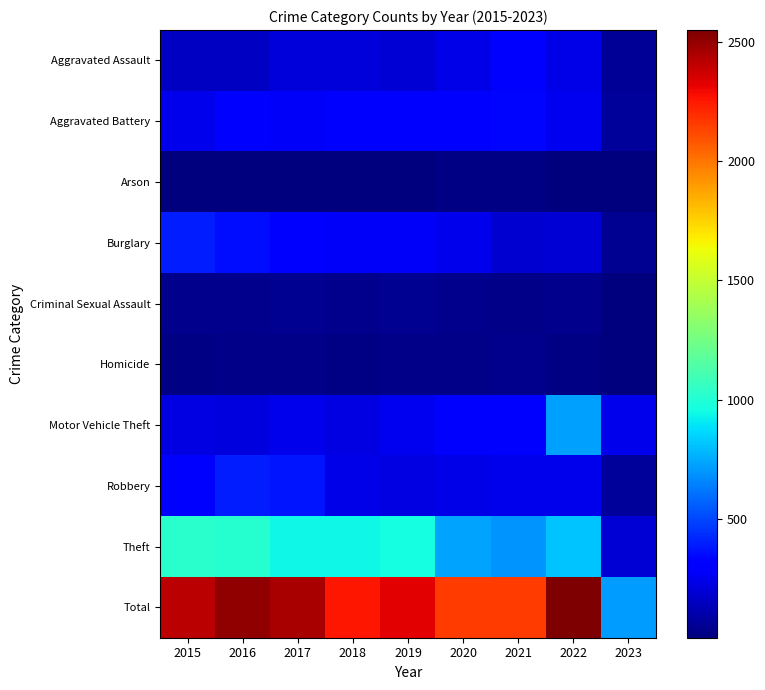

Which series has the largest total across all categories?

Total